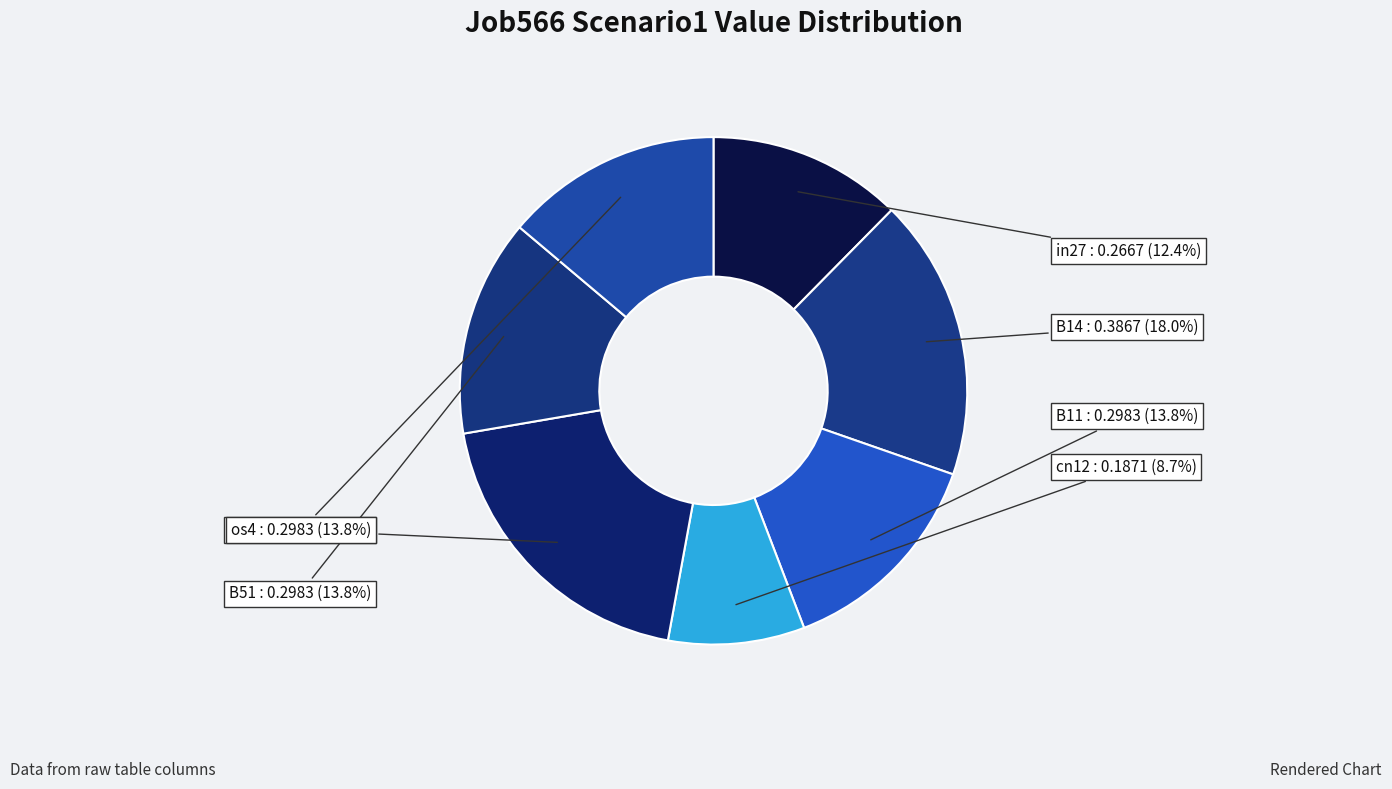

What percentage is the os4 slice, to the nearest percent?

14%